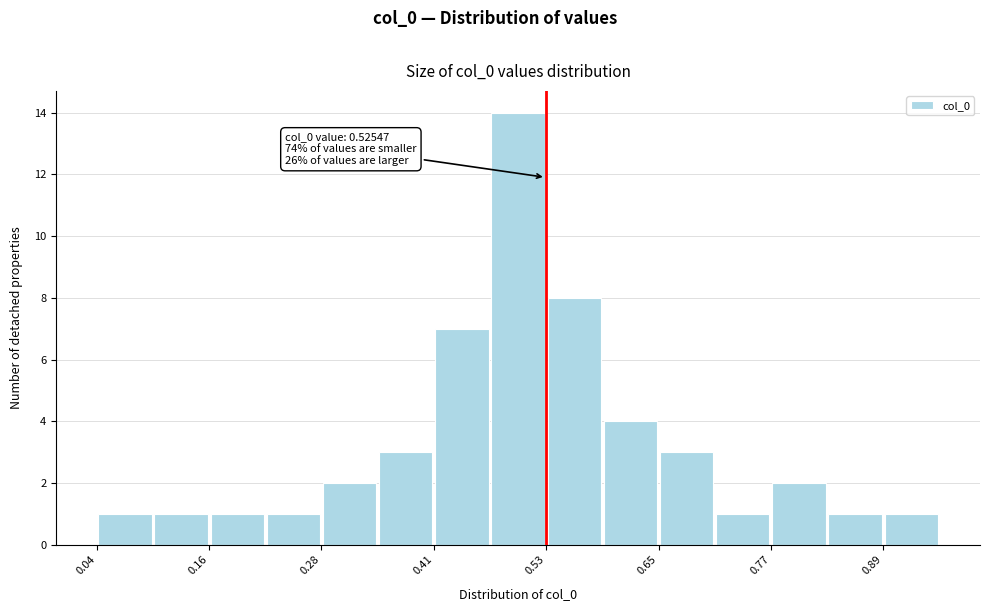

Around what value on the x-axis is the tallest bar? Give the approximate position of its centre, as read against the axis.

0.50